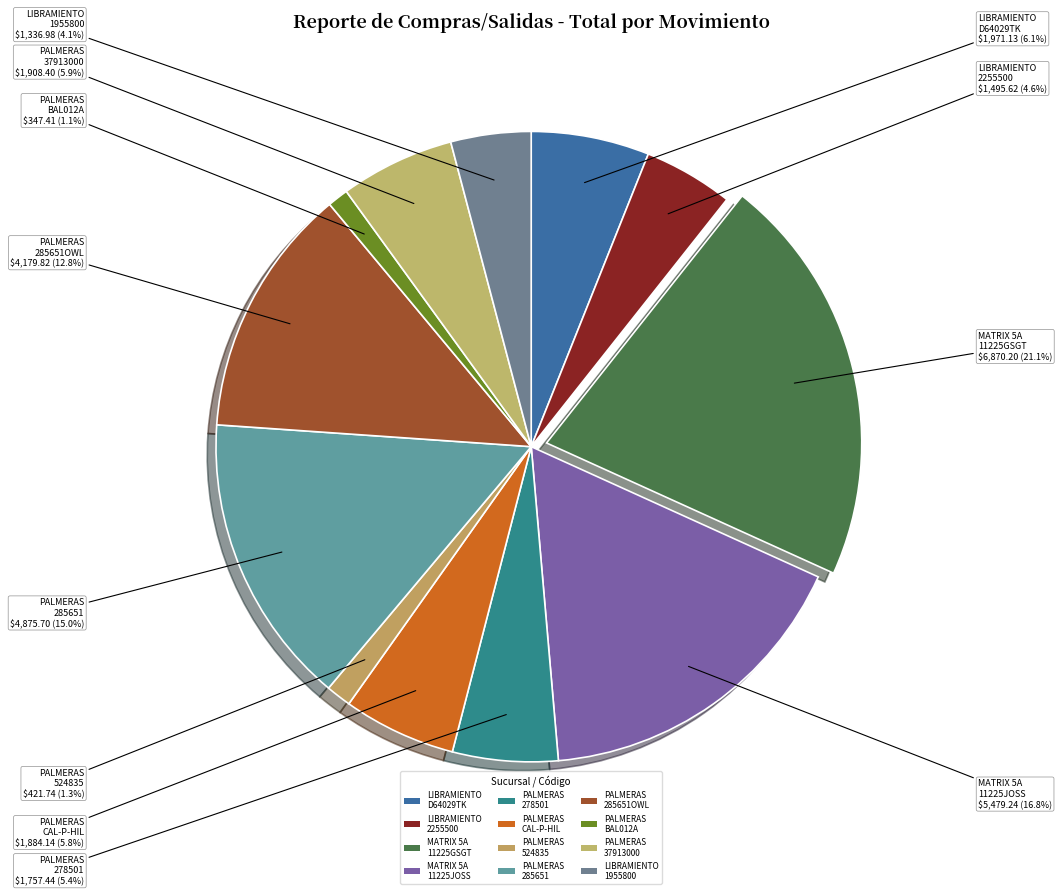

To the nearest percent, what is the average slice percentage?

8%